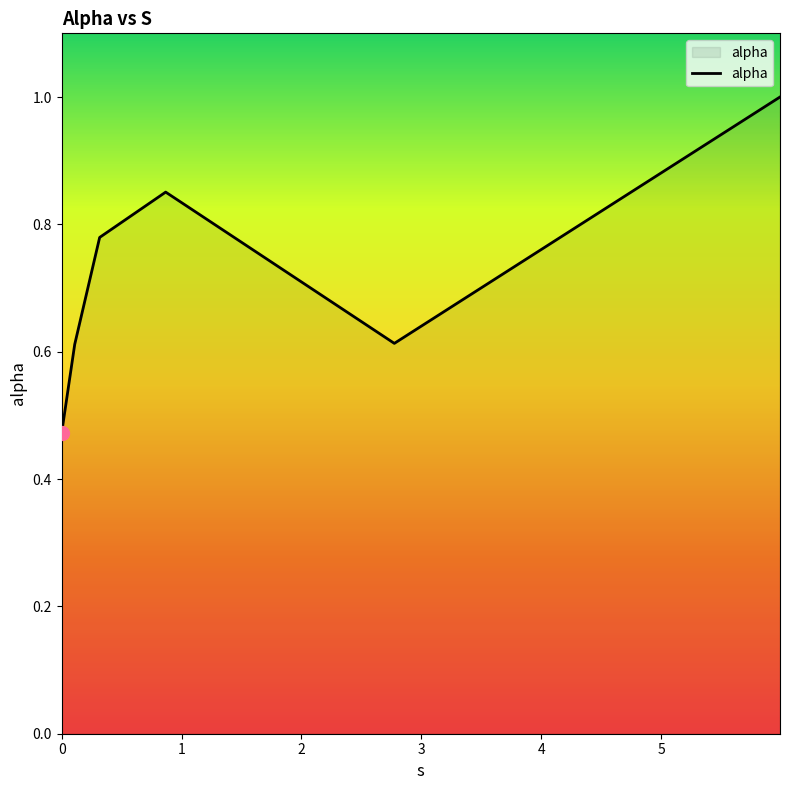

What is the greatest value displayed?

1.0